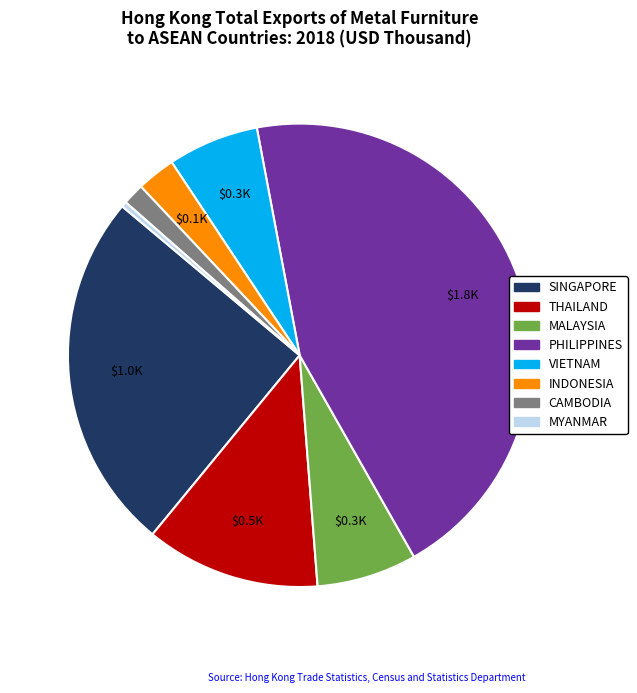

What is the largest slice in the pie chart?

PHILIPPINES